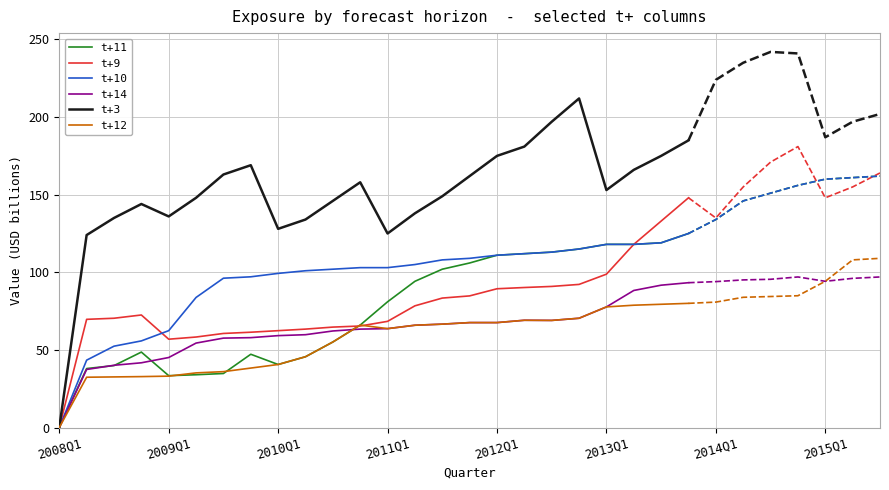

Which category has the lowest value across all series?

2008Q1